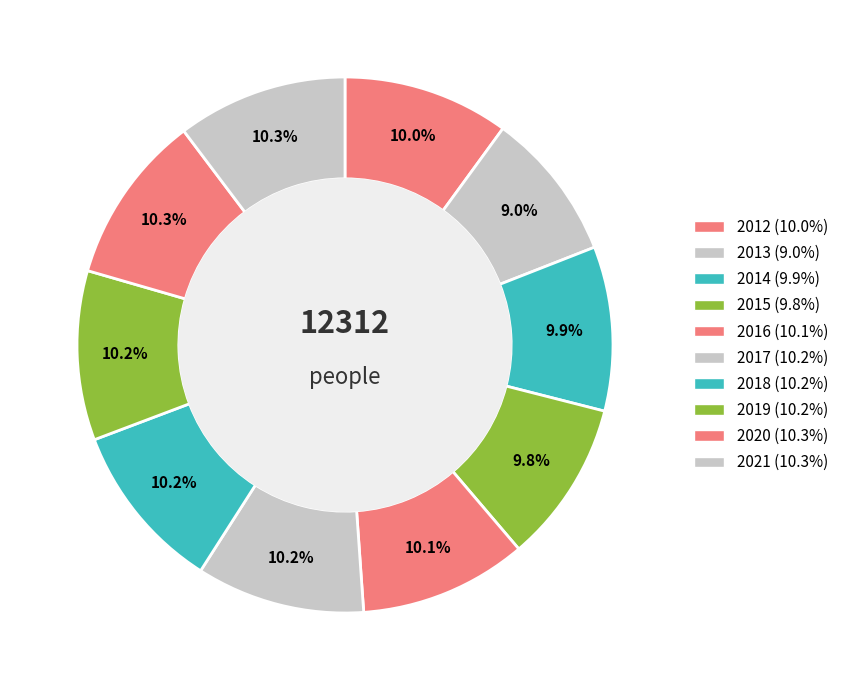

What percentage is the 2014 slice, to the nearest percent?

10%